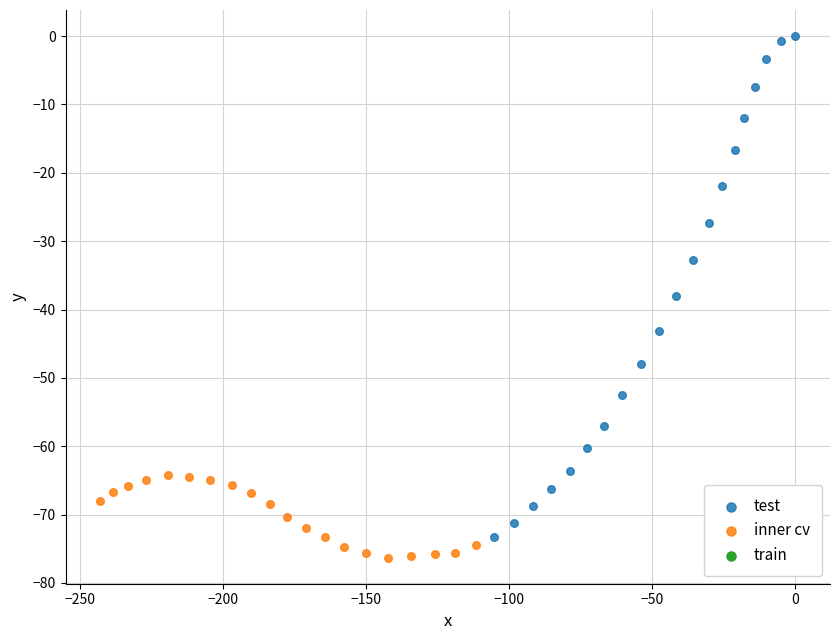

Which series reaches the minimum Y coordinate?

inner cv